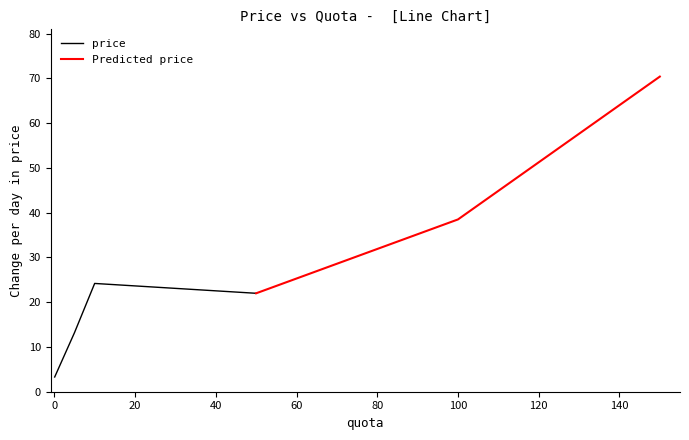

What is the lowest value of the price series?

3.3